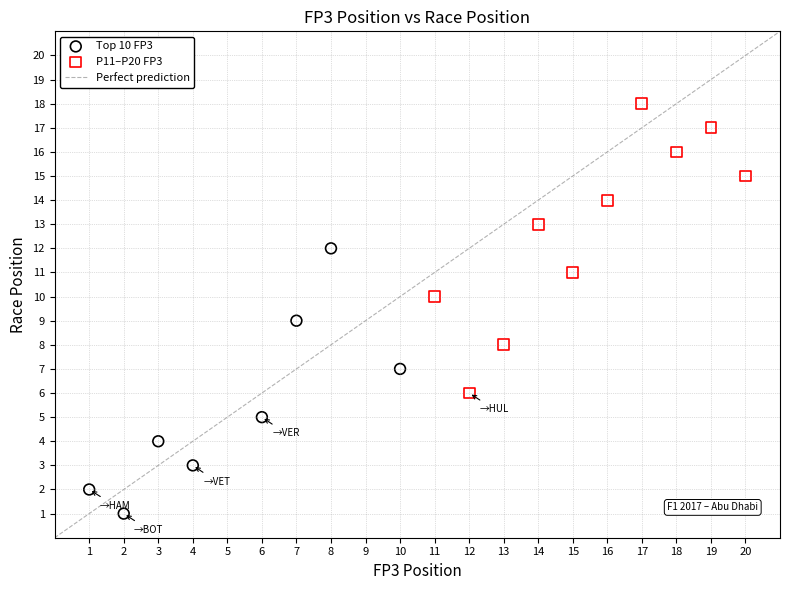

Which series reaches the minimum Y coordinate?

Top 10 FP3